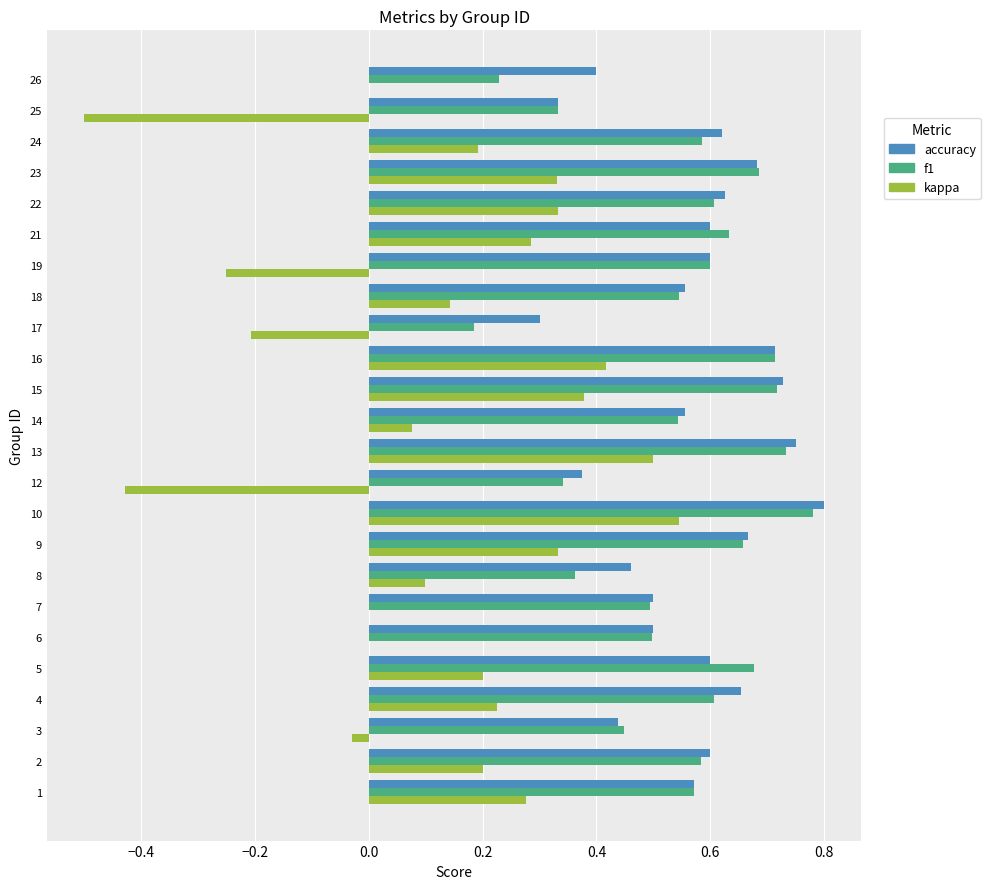

True or false: kappa has a value of 0.3 at 1.

True